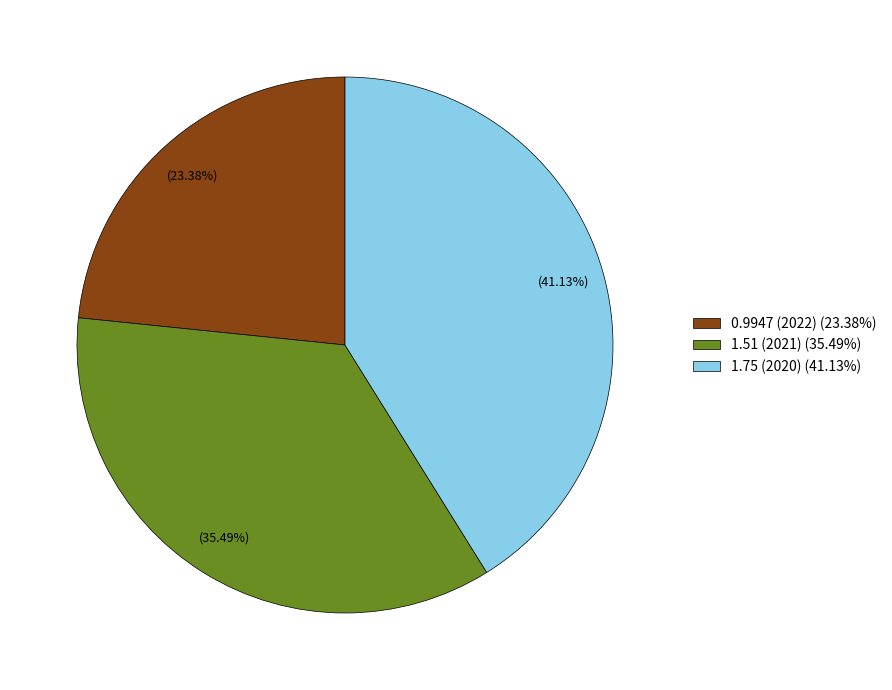

To the nearest percent, what is the difference between the largest and smallest slice percentages?

18%